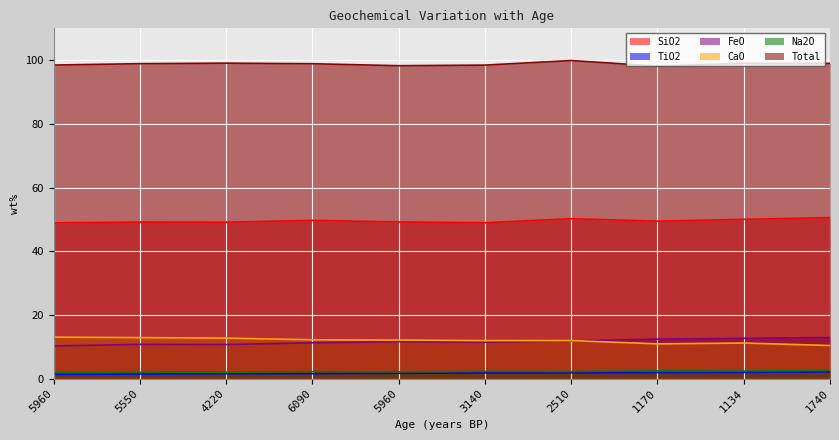

The value of TiO2 at 2510 is 3.0. True or false?

False